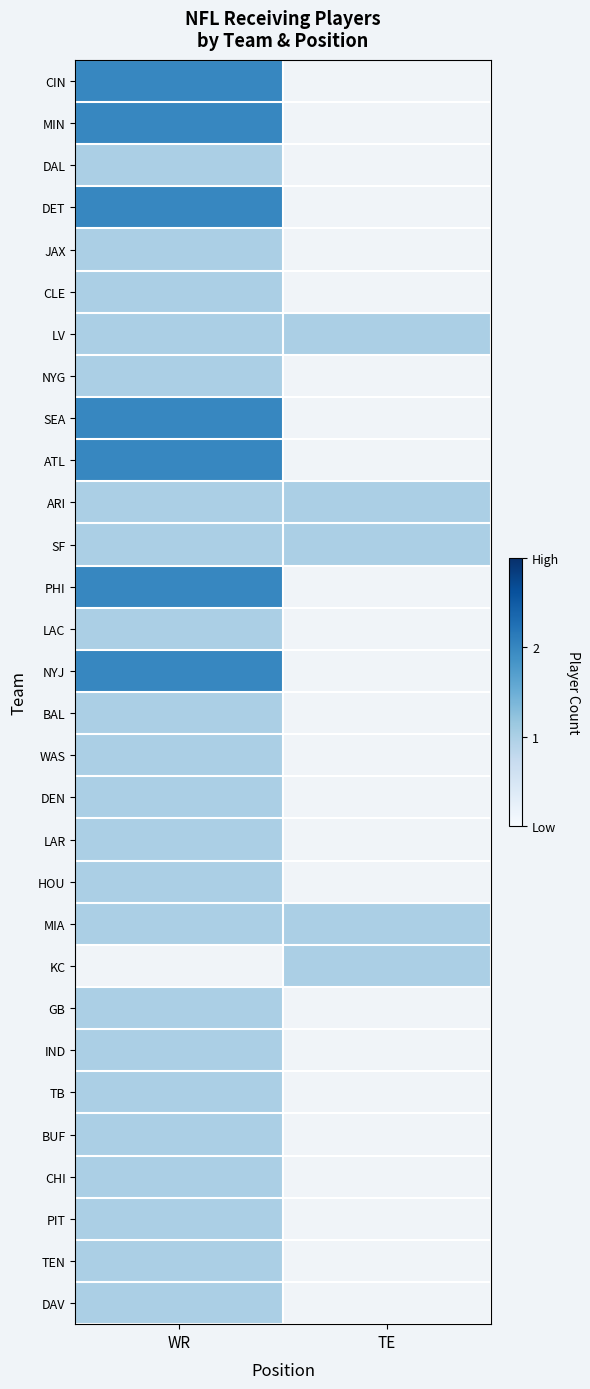

Which series has the largest total across all categories?

LV